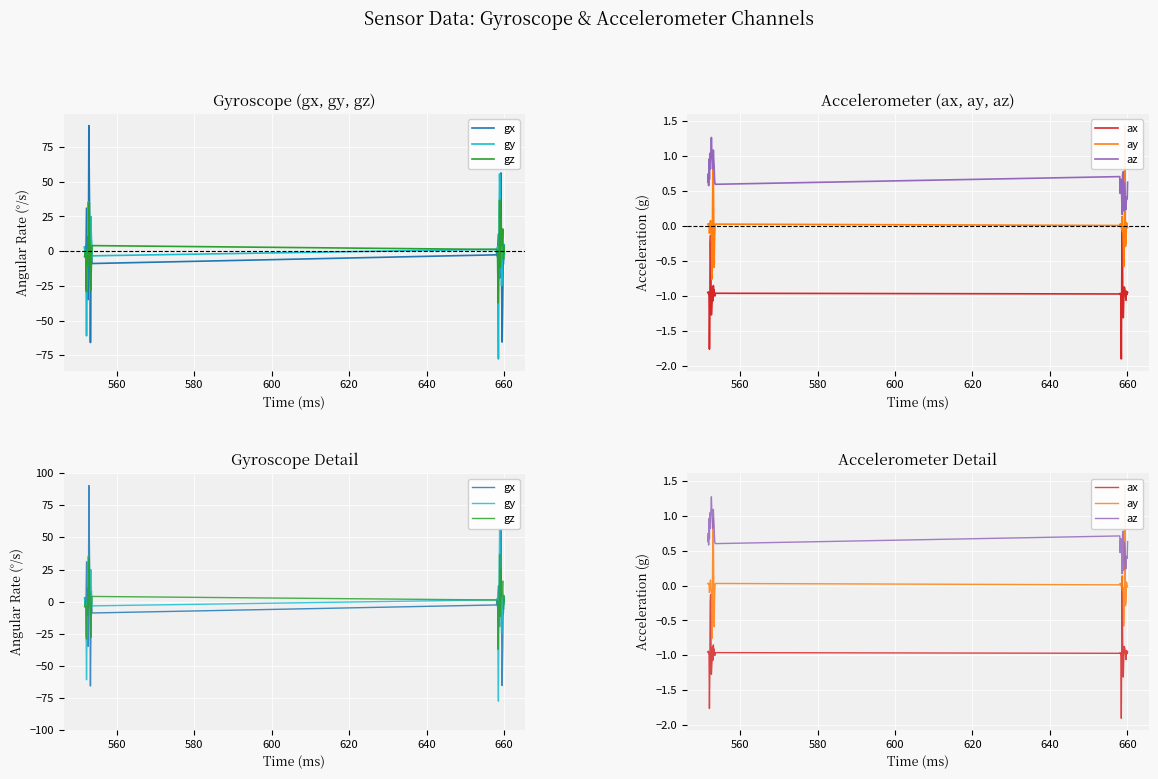

How many distinct data groups are displayed?

6